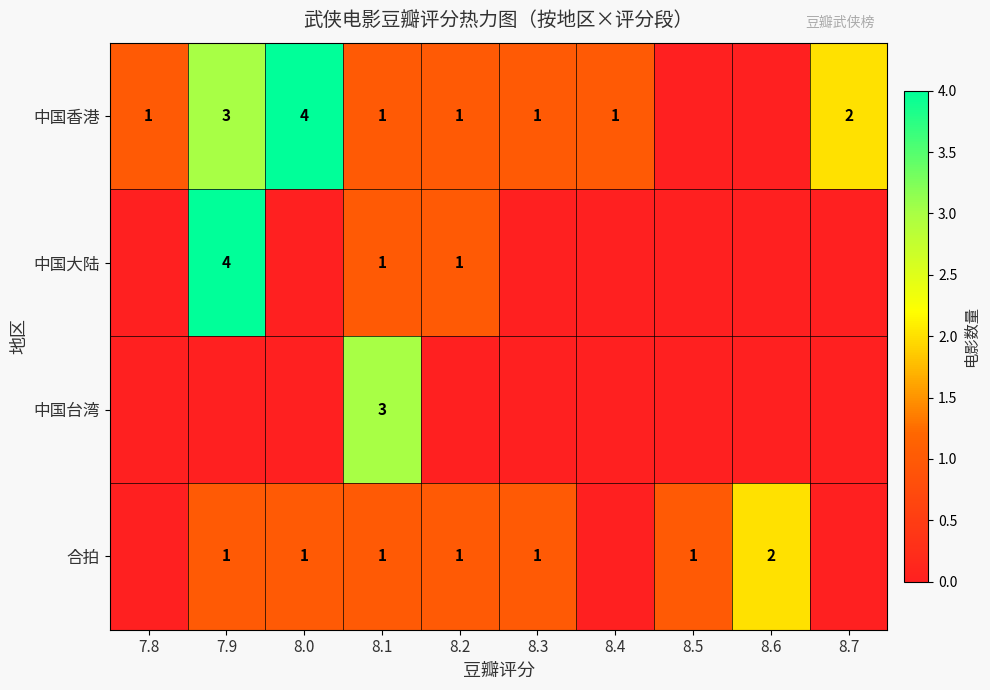

What is the difference between the highest and lowest values at 7.9?

4